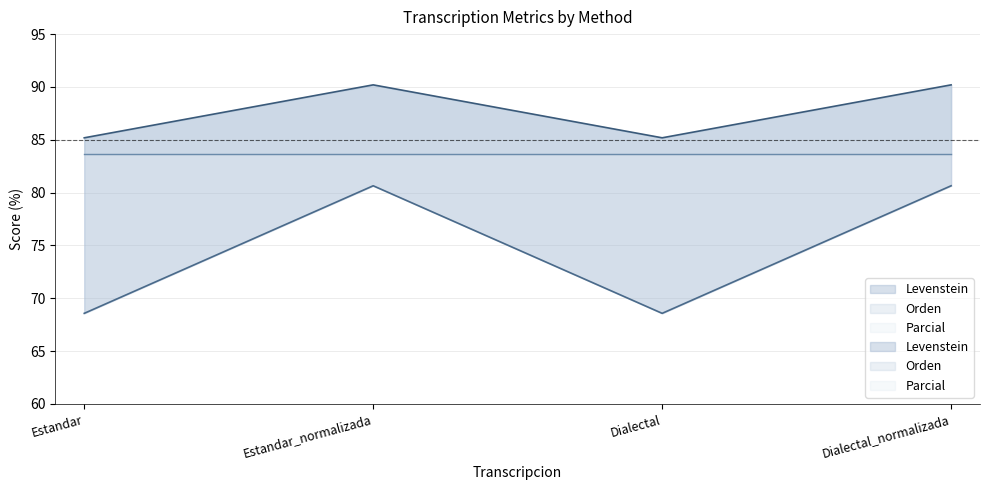

True or false: Parcial and Levenstein cross at least once.

False